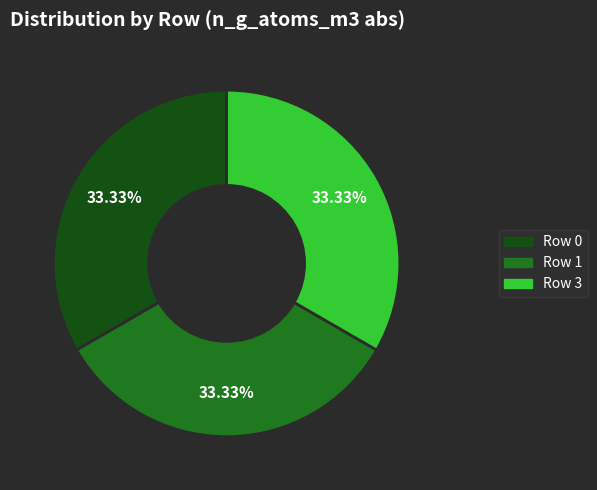

How many slices are in this pie chart?

3